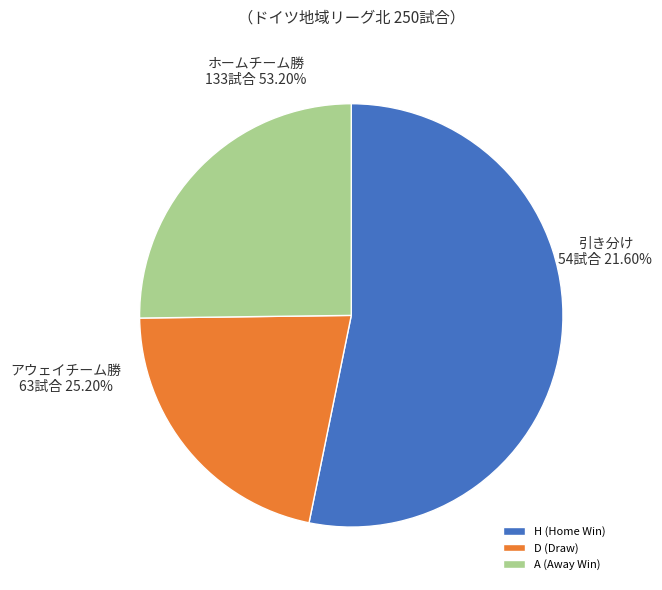

Is there a majority slice in this chart?

Yes